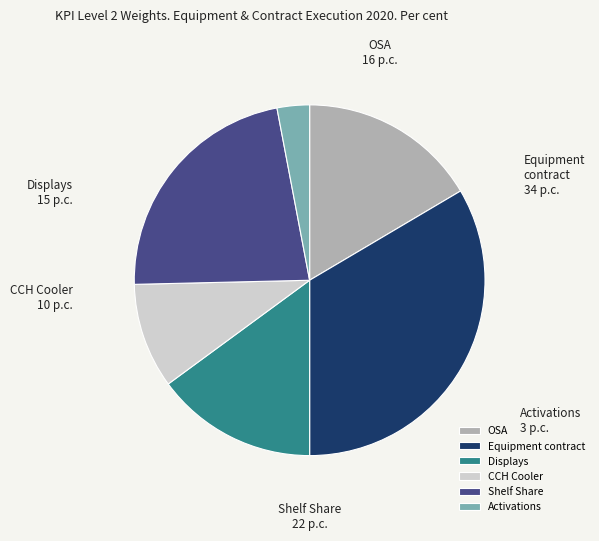

How many segments does this pie chart have?

6